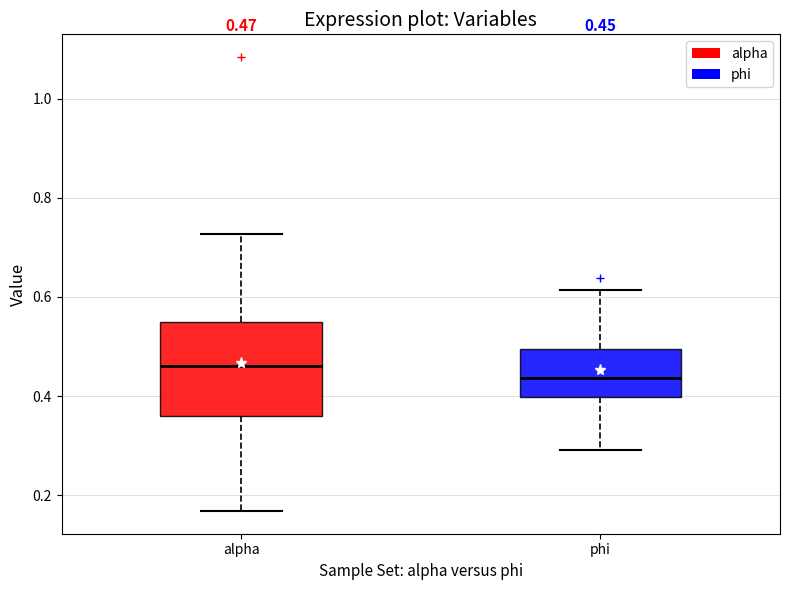

Comparing the boxes themselves (not the whiskers), which one is the tallest?

alpha